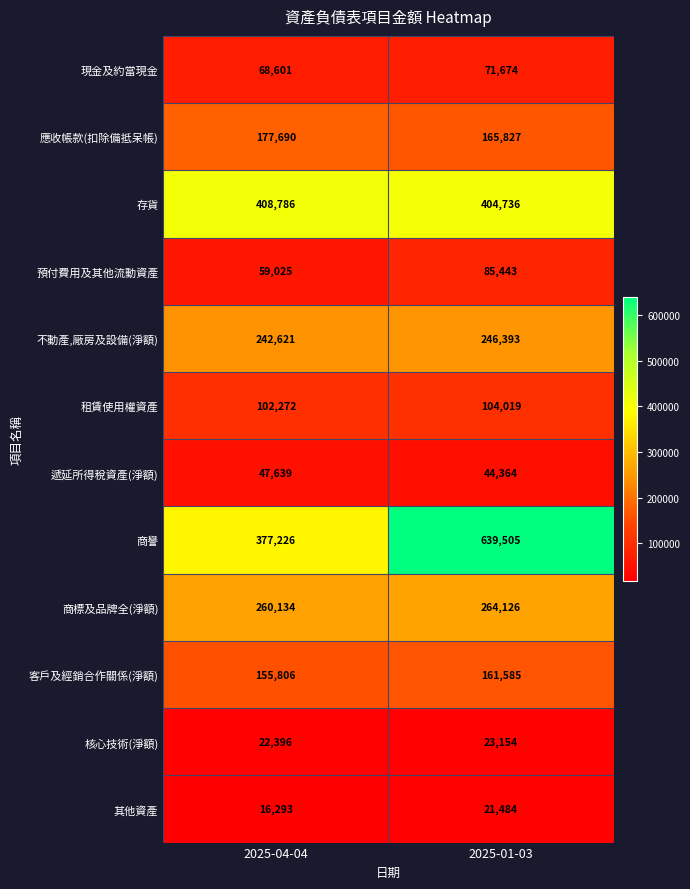

Which label corresponds to the largest value in the chart?

2025-01-03